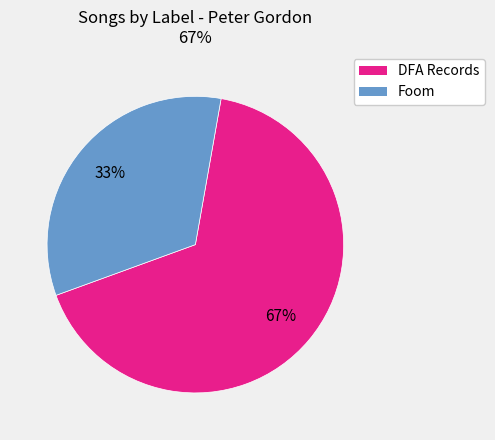

Does any single category account for the majority?

Yes